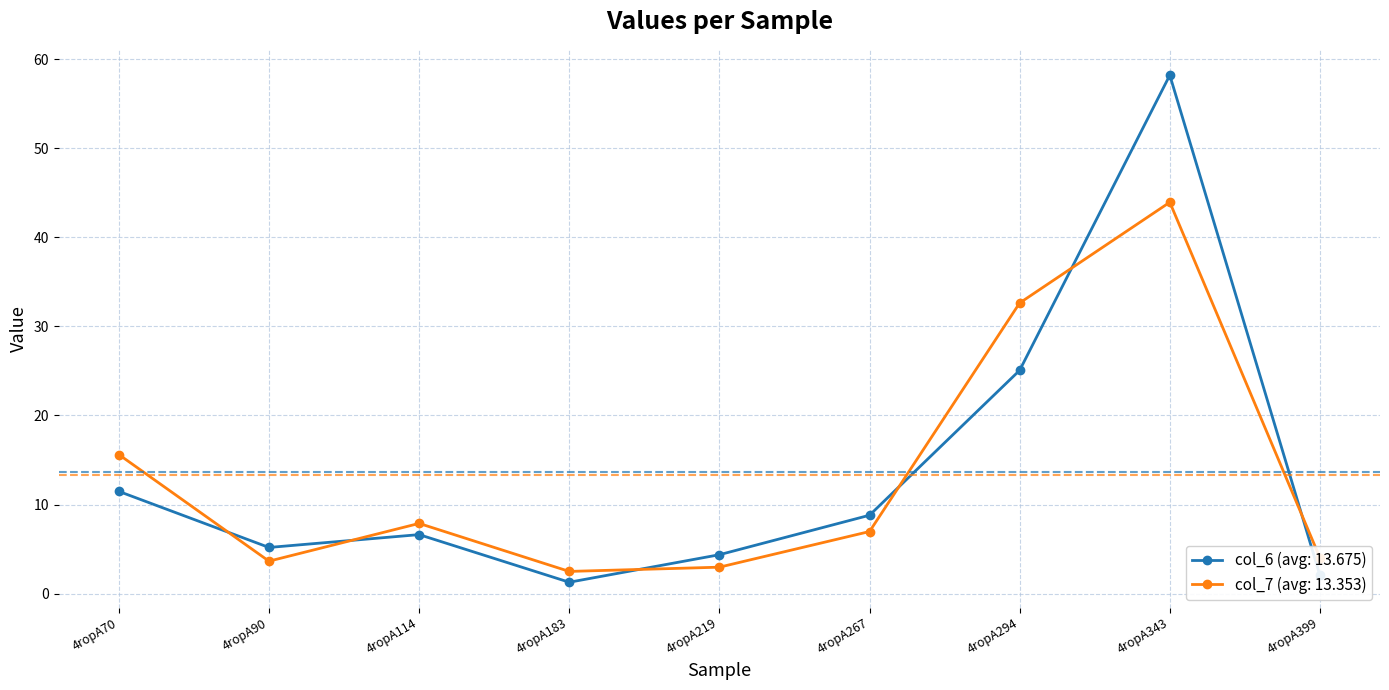

What is the lowest value of the col_7 (avg: 13.353) series?

2.5